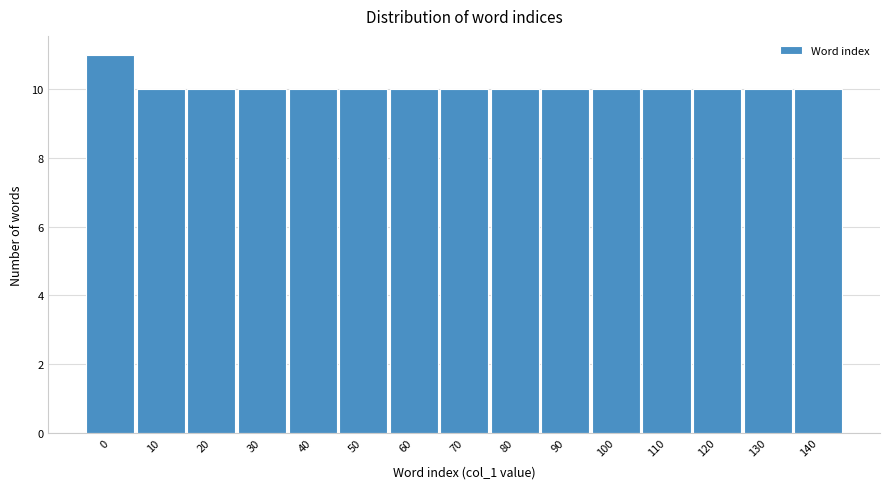

Reading left to right, extract all data points from this chart.

0=11	10=10	20=10	30=10	40=10	50=10	60=10	70=10	80=10	90=10	100=10	110=10	120=10	130=10	140=10